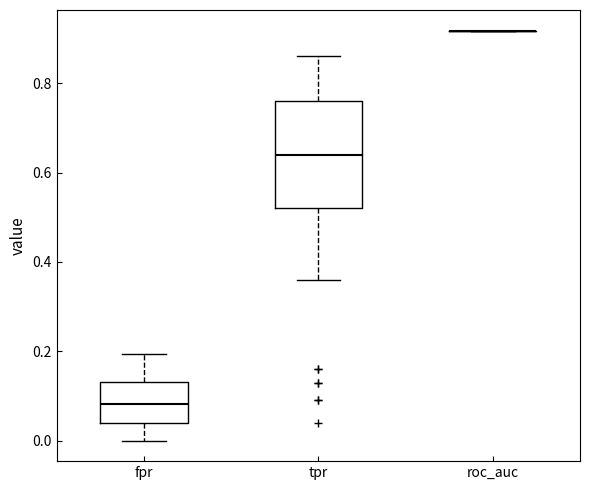

Comparing the boxes themselves (not the whiskers), which one is the tallest?

tpr